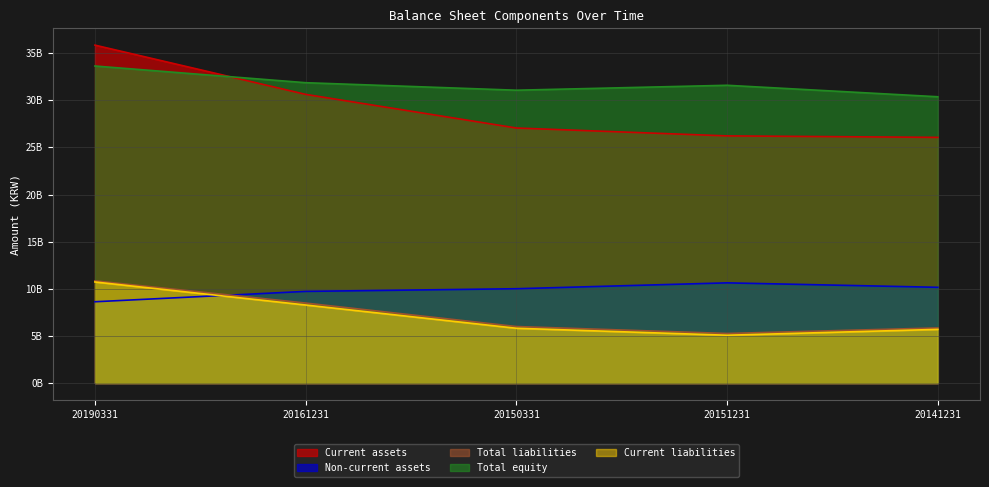

What is the smallest value displayed?

5082272123